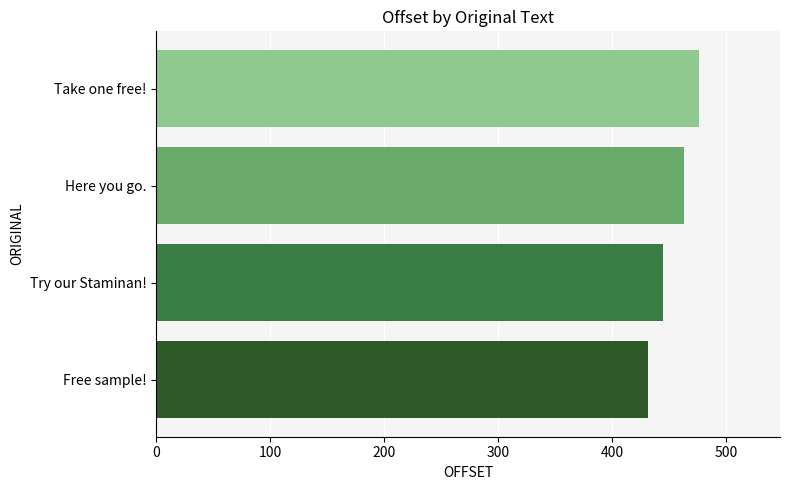

How many categories are shown in the chart?

4